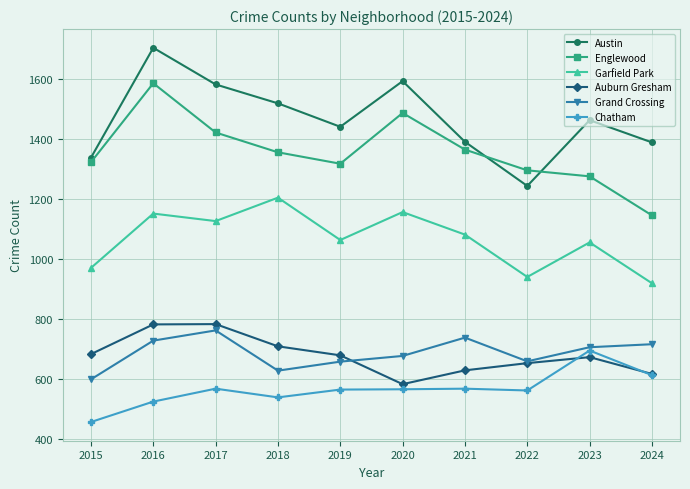

Where is the first local minimum for Grand Crossing?

2018